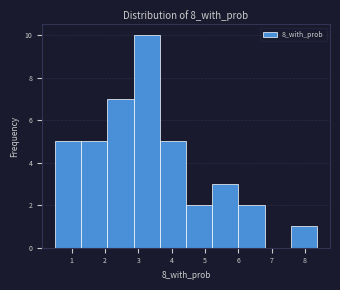

What is the height of the bar covering 2.1 to 2.9 on the x-axis? Neither the bar edges nor the heights are printed on the chart, so give them approximately, as read against the axes.

7